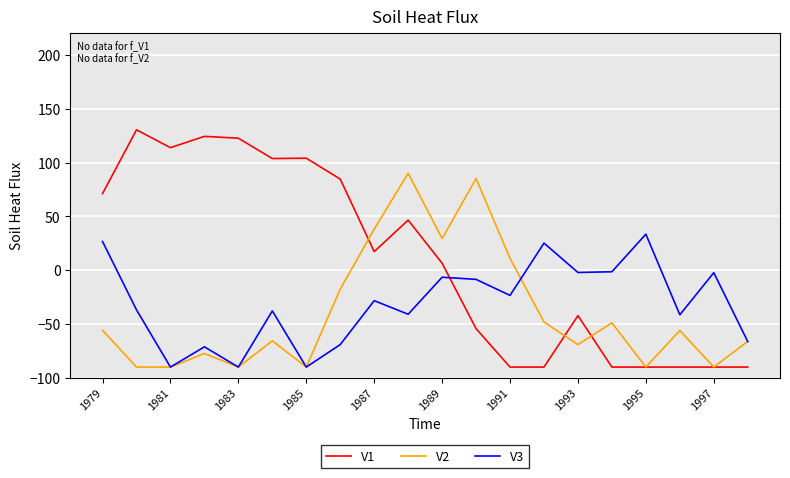

What is the minimum value for V1?

-90.0